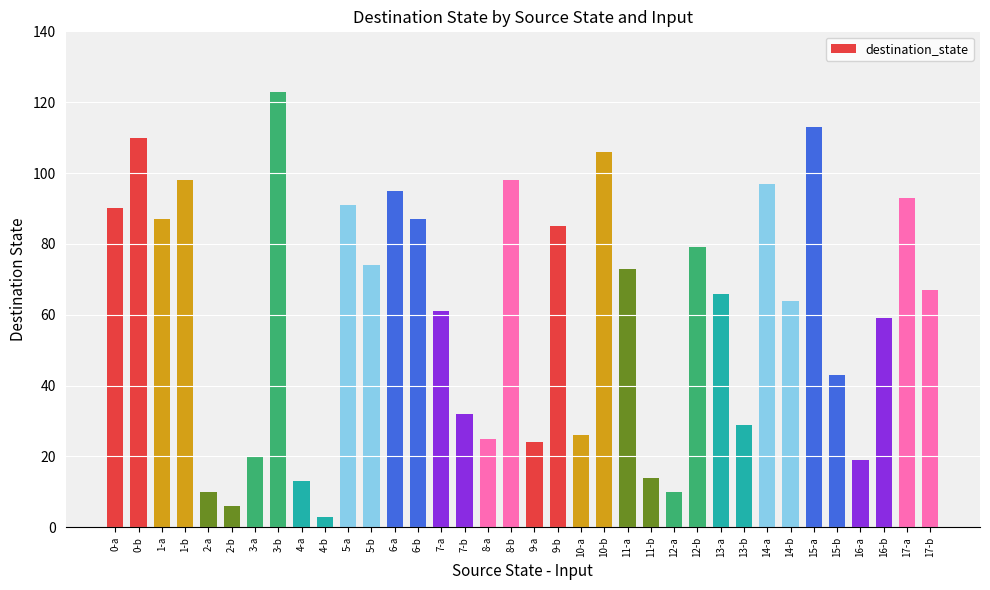

What is the label of the 18th bar from the left?

8-b